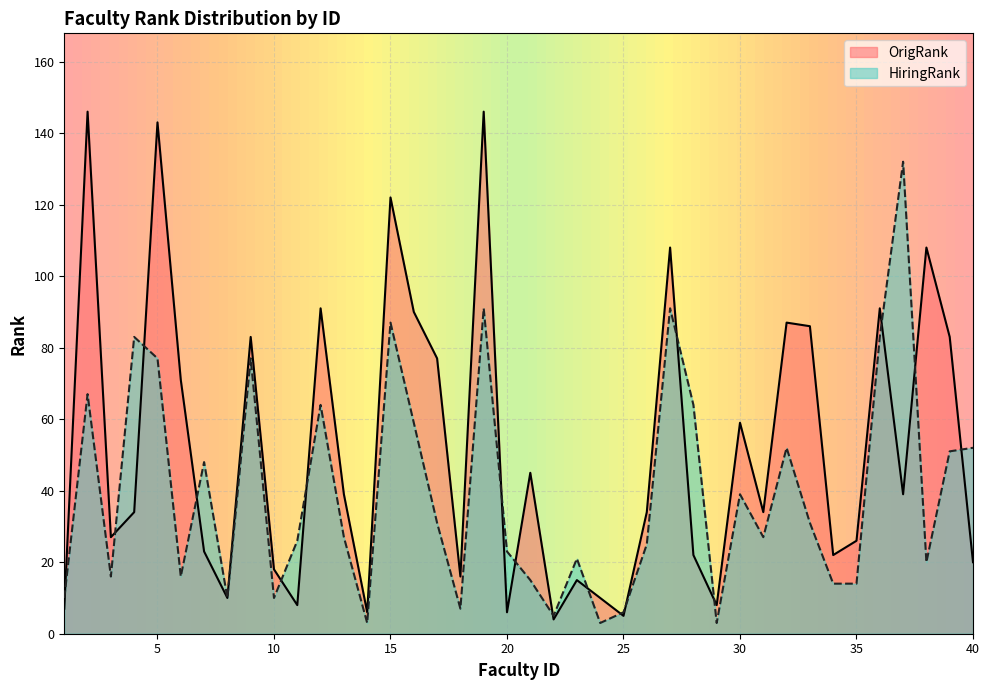

At which label is OrigRank closest to 75?

17